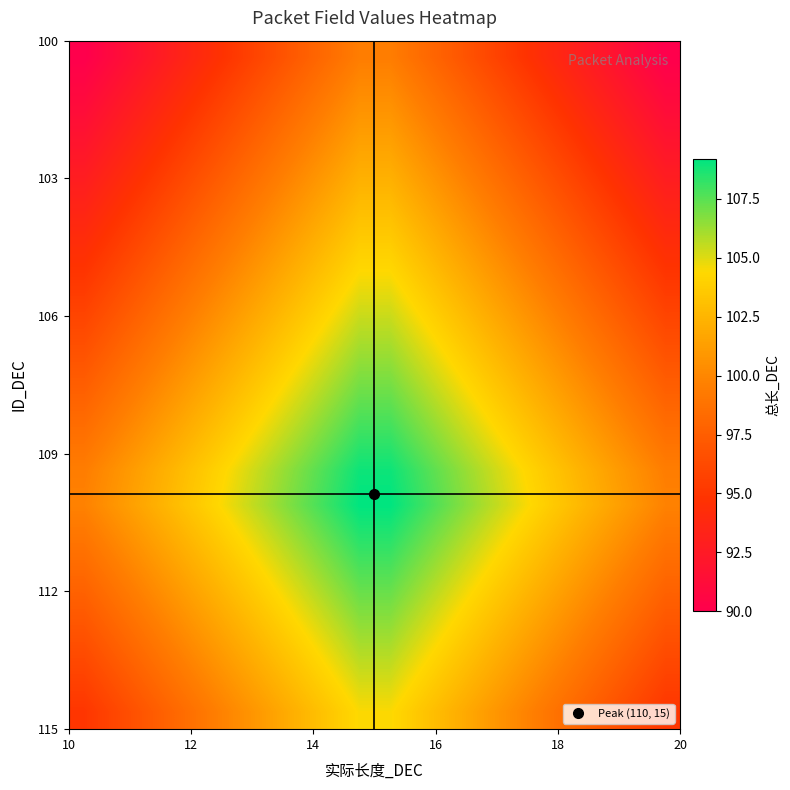

What is the minimum value shown in the chart?

90.0